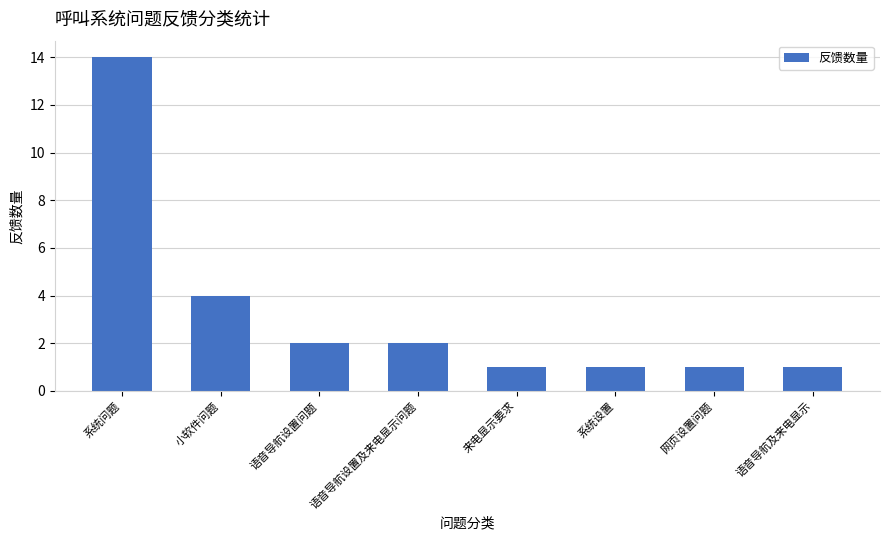

What is the value of the 2nd bar from the left?

4